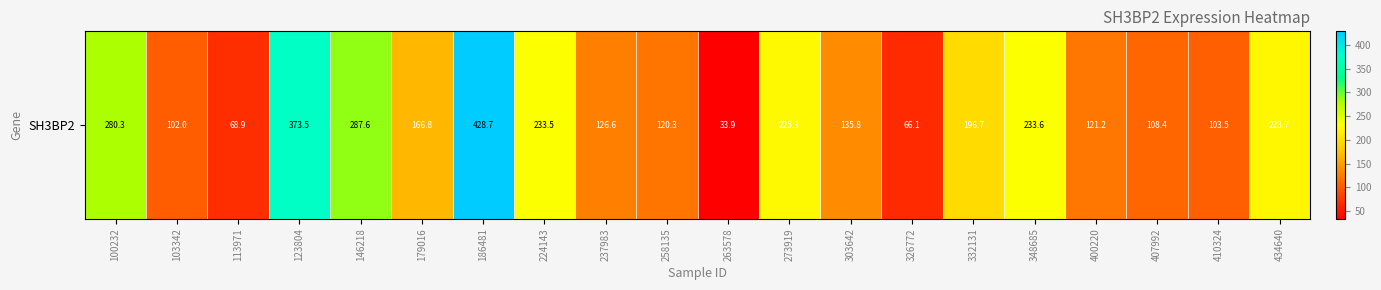

The value at 407992 is 108.4. True or false?

True